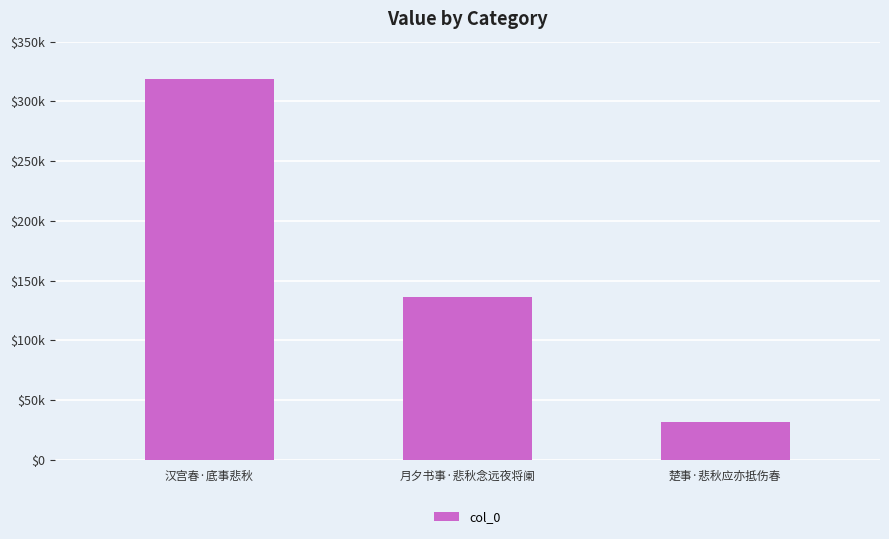

Reading left to right, what are all the values shown in this chart?

汉宫春·底事悲秋=318867	月夕书事·悲秋念远夜将阑=136454	楚事·悲秋应亦抵伤春=31661